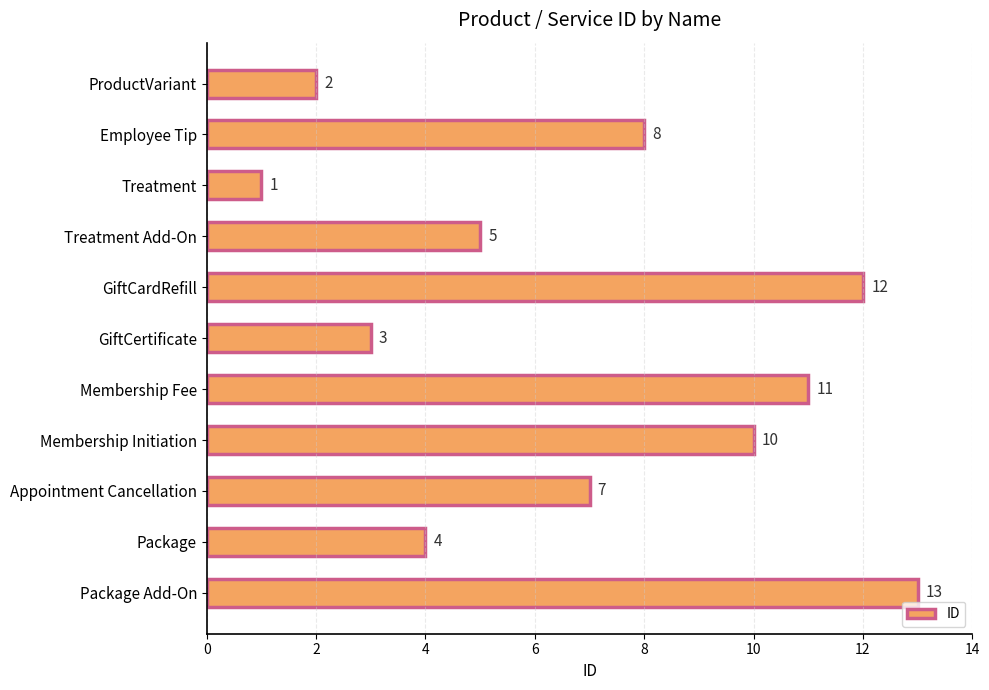

What is the ratio of the value at Employee Tip to the value at Package?

2.0